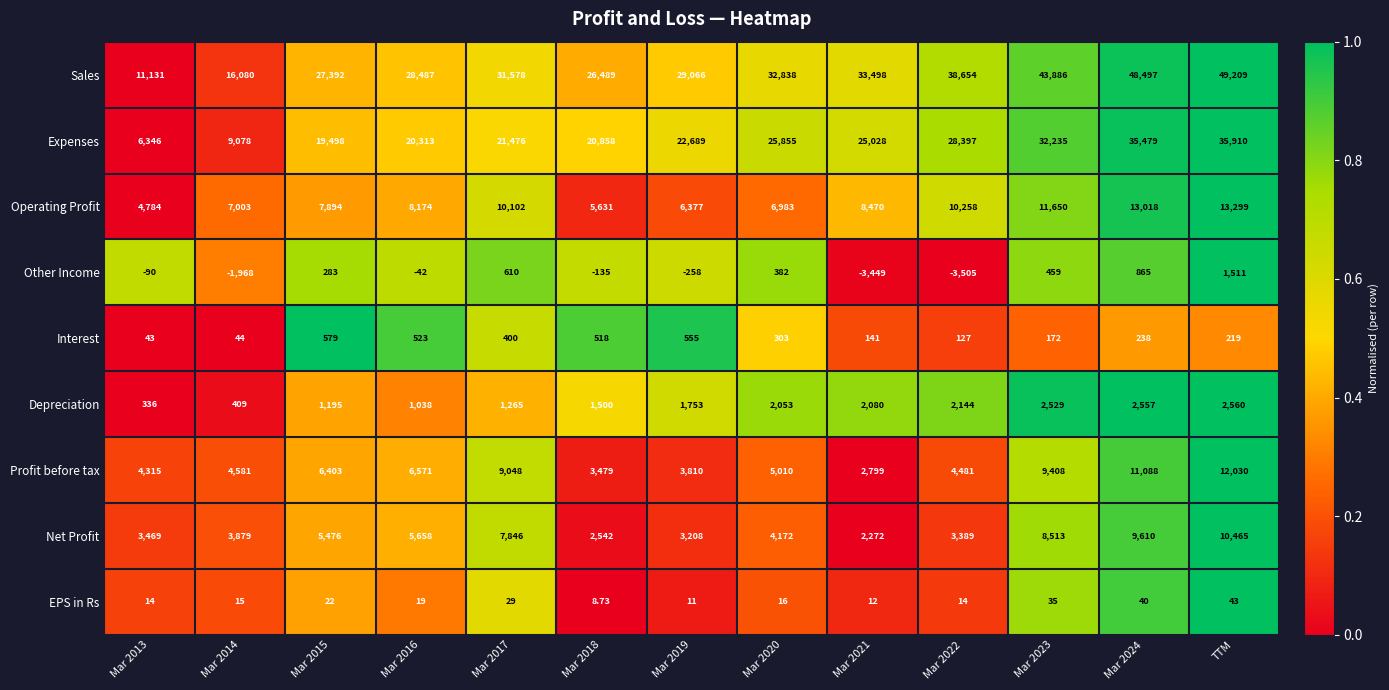

Which series changed the most between Mar 2013 and TTM?

Sales